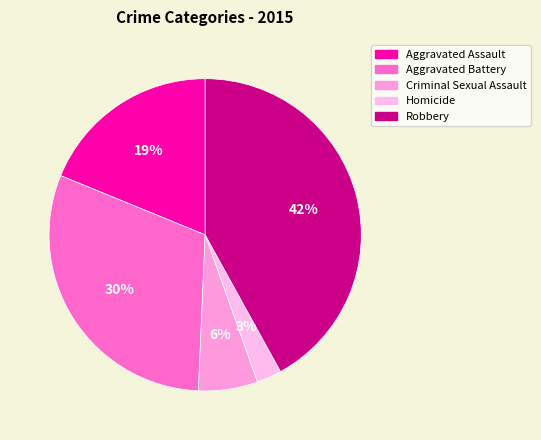

Which slice is the smallest?

Homicide